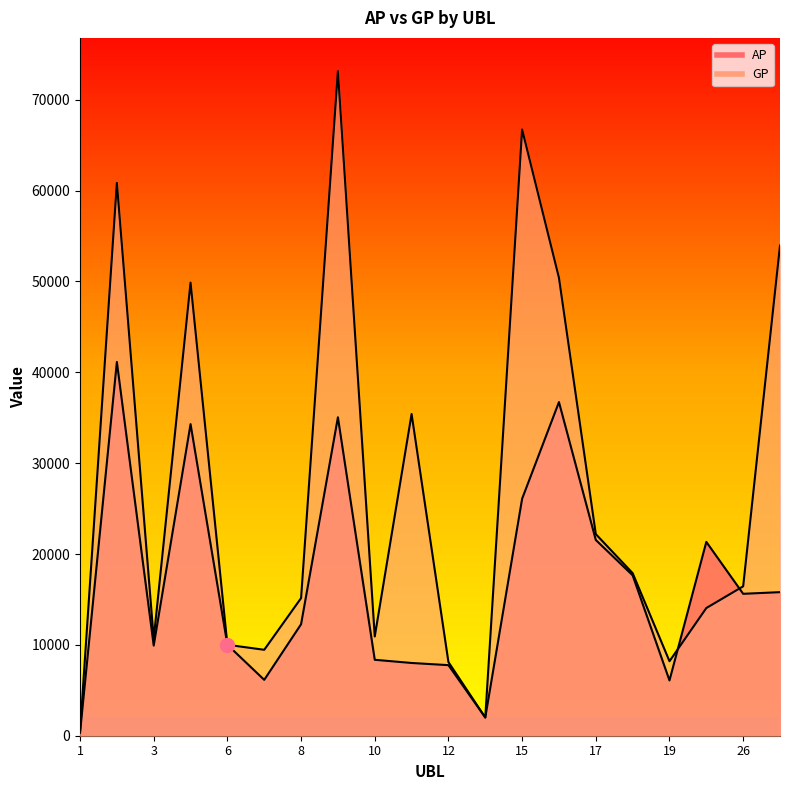

How many intersections are there between GP and AP?

2